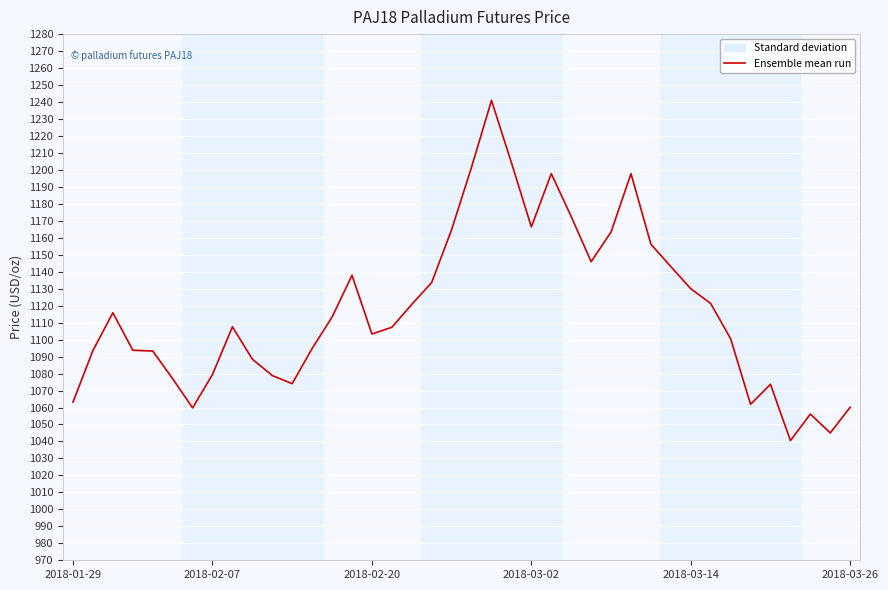

Where is the data nearest to the value 1140?

14